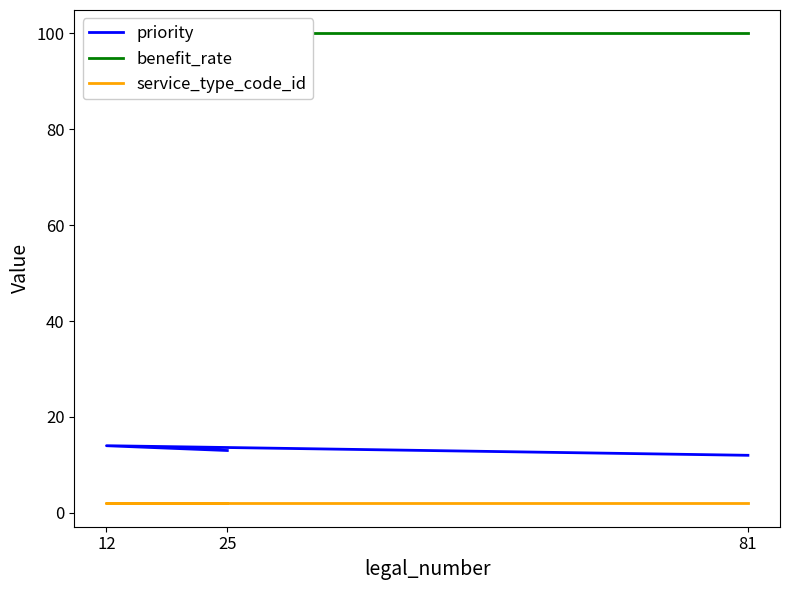

Which label corresponds to the largest value in the chart?

25